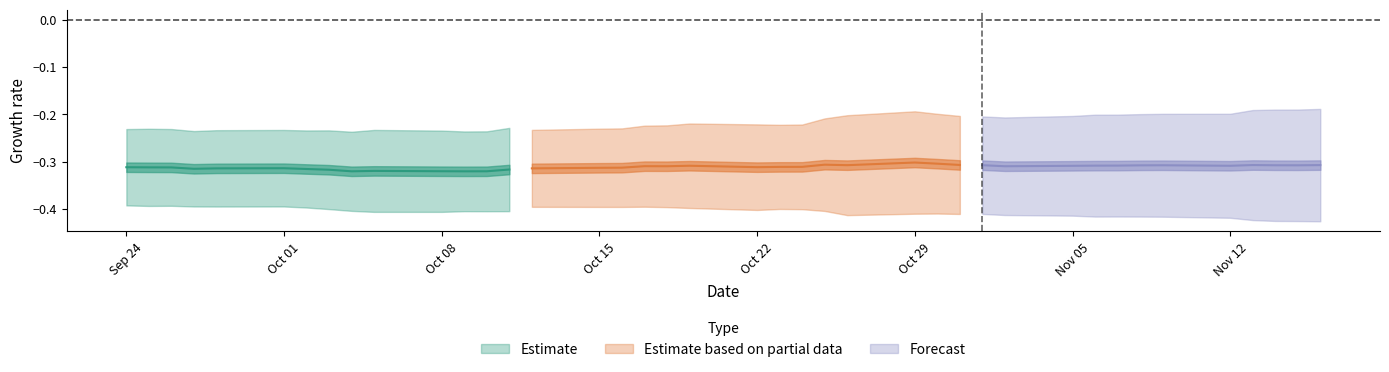

Does the chart have visible grid lines?

No